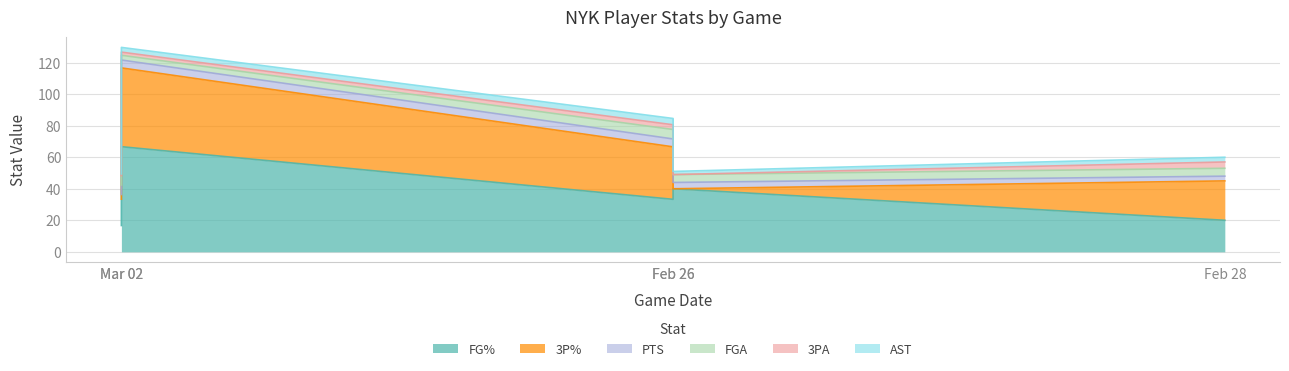

The value of 3P% at Feb 28 is 37.4. True or false?

False